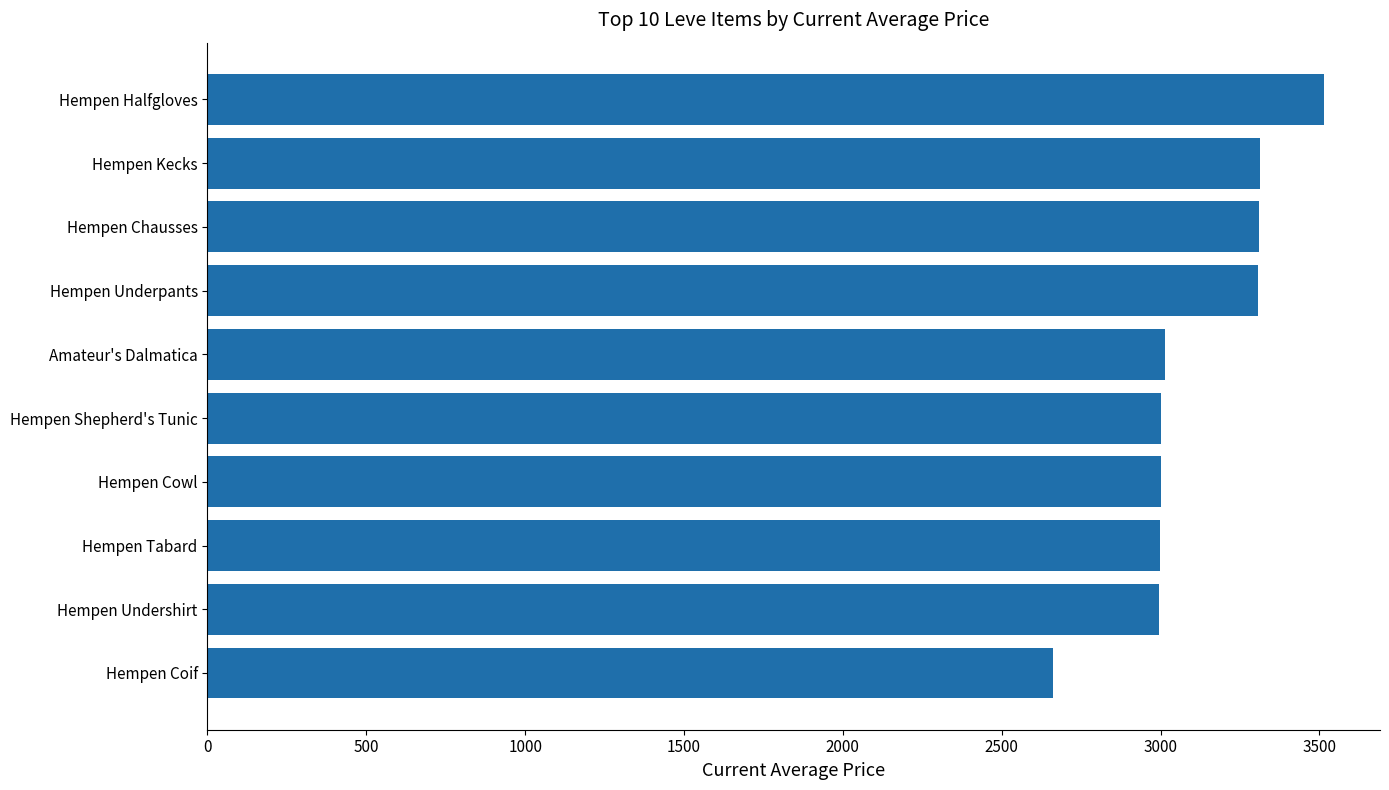

What is the sum of the values at Hempen Tabard and Hempen Halfgloves?

6514